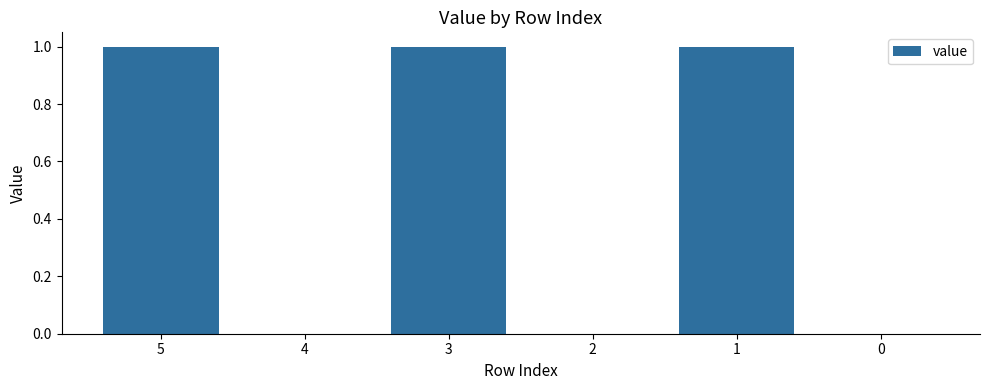

Is it true that the value at 3 is 2?

False